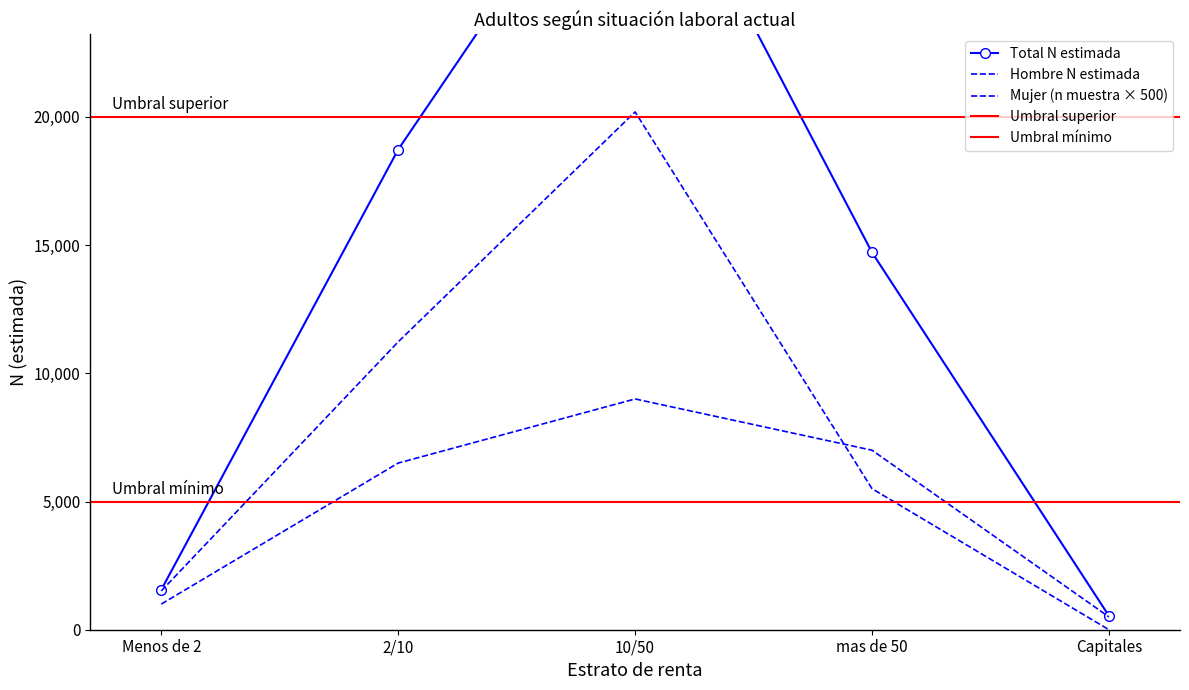

What is the label of the 1st point from the left?

Menos de 2